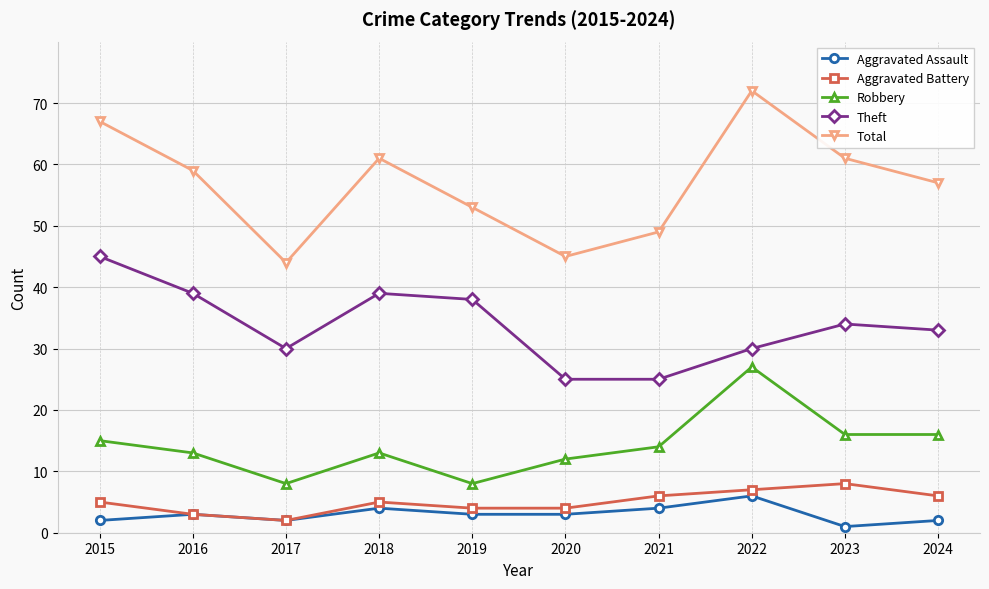

At which category does the chart reach its minimum across all series?

2023